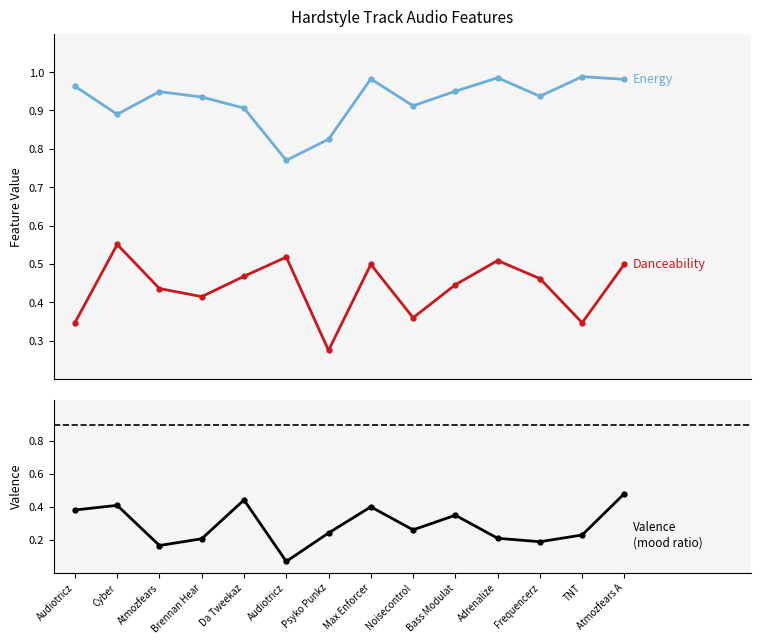

The danceability series shows 0.6 at Cyber. True or false?

True